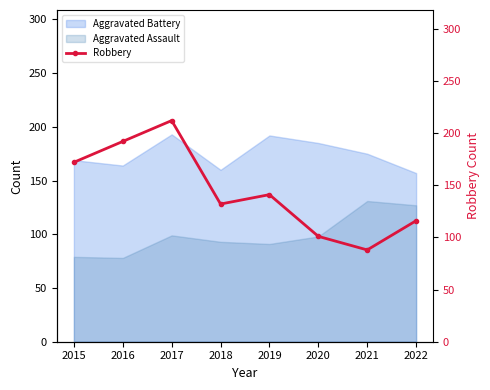

True or false: Aggravated Assault and Aggravated Battery cross at least once.

False